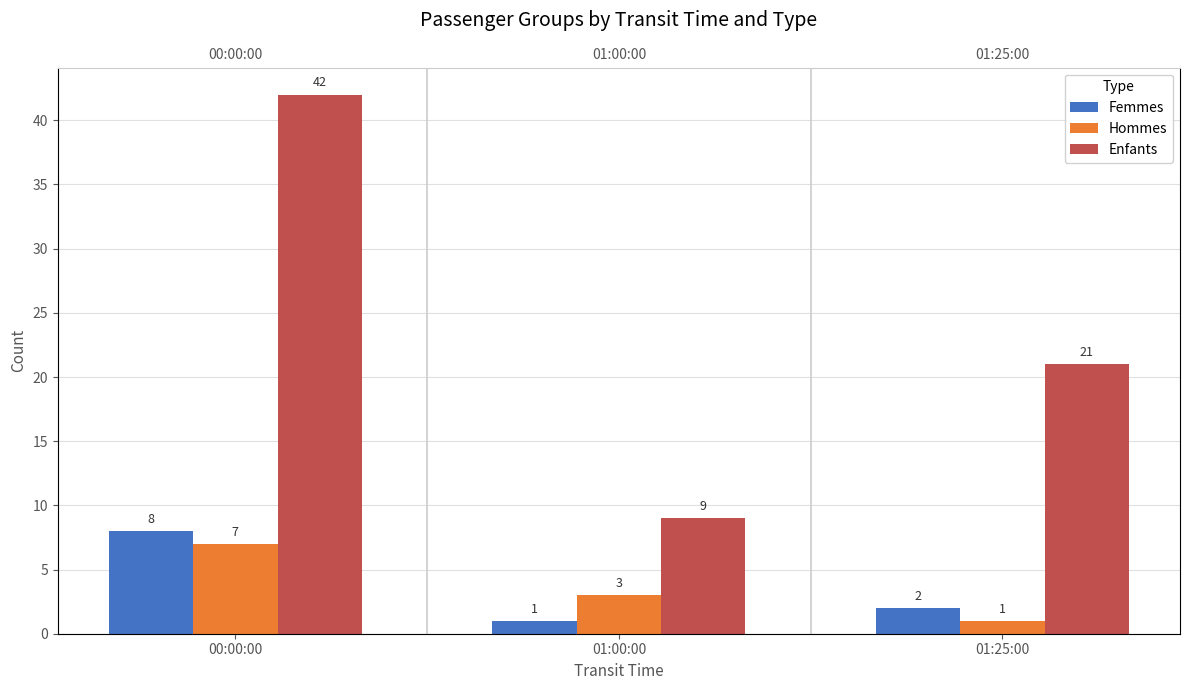

Does the chart contain stacked bars?

No